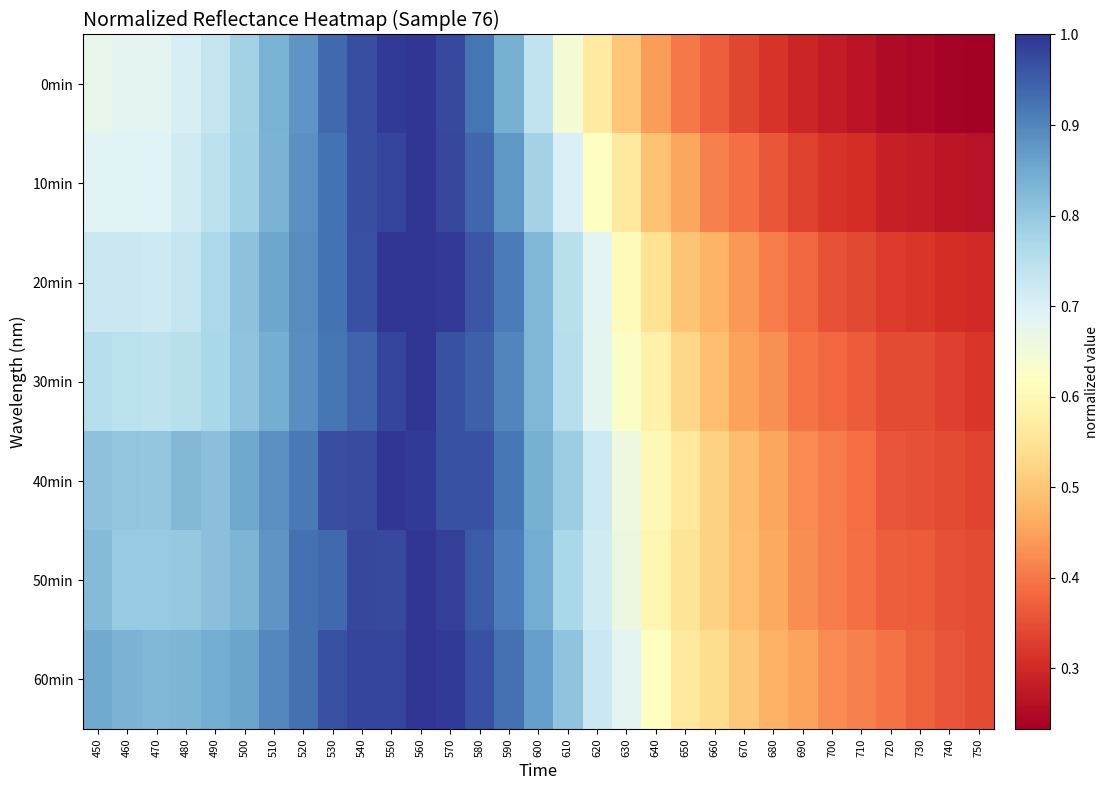

Reading left to right, extract all data points from this chart.

0min: 450=0.7	460=0.7	470=0.7	480=0.7	490=0.7	500=0.8	510=0.8	520=0.9	530=0.9	540=1.0	550=1.0	560=1.0	570=1.0	580=0.9	590=0.8	600=0.7	610=0.6	620=0.6	630=0.5	640=0.4	650=0.4	660=0.4	670=0.3	680=0.3	690=0.3	700=0.3	710=0.3	720=0.3	730=0.2	740=0.2	750=0.2
10min: 450=0.7	460=0.7	470=0.7	480=0.7	490=0.7	500=0.8	510=0.8	520=0.9	530=0.9	540=1.0	550=1.0	560=1.0	570=1.0	580=0.9	590=0.9	600=0.8	610=0.7	620=0.6	630=0.6	640=0.5	650=0.5	660=0.4	670=0.4	680=0.4	690=0.3	700=0.3	710=0.3	720=0.3	730=0.3	740=0.3	750=0.3
20min: 450=0.7	460=0.7	470=0.7	480=0.7	490=0.8	500=0.8	510=0.9	520=0.9	530=0.9	540=1.0	550=1.0	560=1.0	570=1.0	580=1.0	590=0.9	600=0.8	610=0.8	620=0.7	630=0.6	640=0.5	650=0.5	660=0.5	670=0.4	680=0.4	690=0.4	700=0.4	710=0.3	720=0.3	730=0.3	740=0.3	750=0.3
30min: 450=0.8	460=0.7	470=0.7	480=0.8	490=0.8	500=0.8	510=0.8	520=0.9	530=0.9	540=0.9	550=1.0	560=1.0	570=1.0	580=0.9	590=0.9	600=0.8	610=0.8	620=0.7	630=0.6	640=0.6	650=0.5	660=0.5	670=0.4	680=0.4	690=0.4	700=0.4	710=0.4	720=0.3	730=0.3	740=0.3	750=0.3
40min: 450=0.8	460=0.8	470=0.8	480=0.8	490=0.8	500=0.9	510=0.9	520=0.9	530=1.0	540=1.0	550=1.0	560=1.0	570=1.0	580=1.0	590=0.9	600=0.8	610=0.8	620=0.7	630=0.7	640=0.6	650=0.6	660=0.5	670=0.5	680=0.5	690=0.4	700=0.4	710=0.4	720=0.4	730=0.4	740=0.3	750=0.3
50min: 450=0.8	460=0.8	470=0.8	480=0.8	490=0.8	500=0.8	510=0.9	520=0.9	530=0.9	540=1.0	550=1.0	560=1.0	570=1.0	580=1.0	590=0.9	600=0.8	610=0.8	620=0.7	630=0.7	640=0.6	650=0.6	660=0.5	670=0.5	680=0.5	690=0.4	700=0.4	710=0.4	720=0.4	730=0.4	740=0.4	750=0.3
60min: 450=0.8	460=0.8	470=0.8	480=0.8	490=0.8	500=0.9	510=0.9	520=0.9	530=1.0	540=1.0	550=1.0	560=1.0	570=1.0	580=1.0	590=0.9	600=0.9	610=0.8	620=0.7	630=0.7	640=0.6	650=0.6	660=0.5	670=0.5	680=0.5	690=0.5	700=0.4	710=0.4	720=0.4	730=0.4	740=0.4	750=0.3